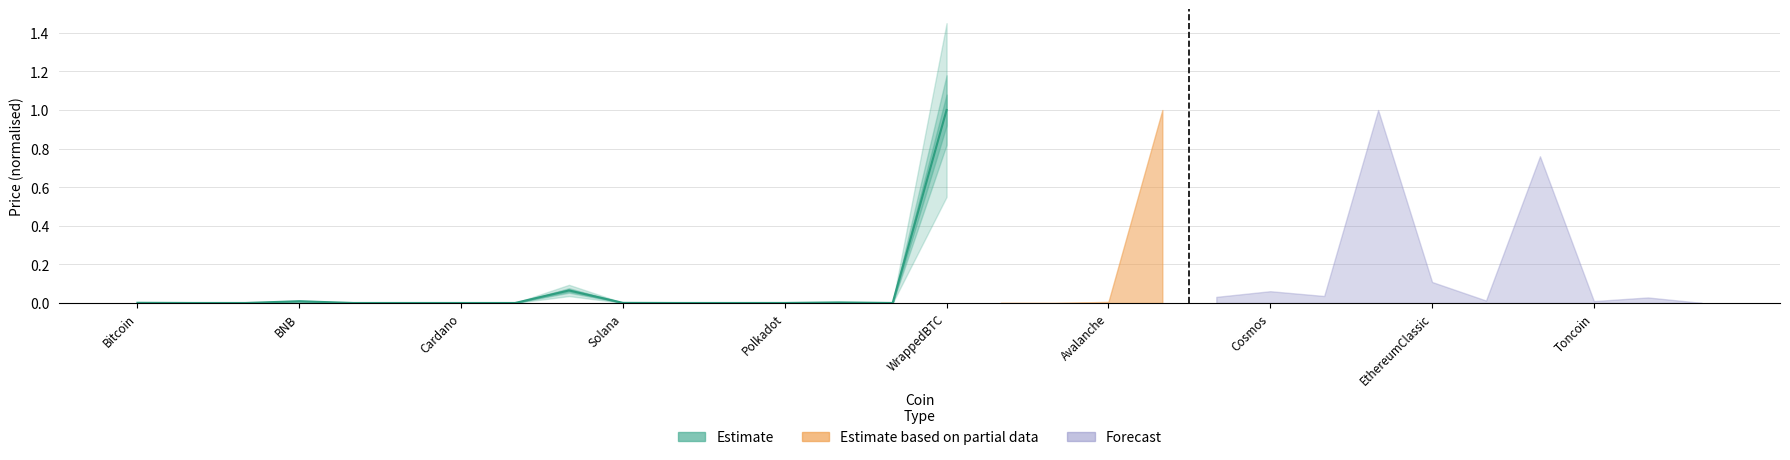

The chart shows a value of 0.0 at 13. True or false?

True